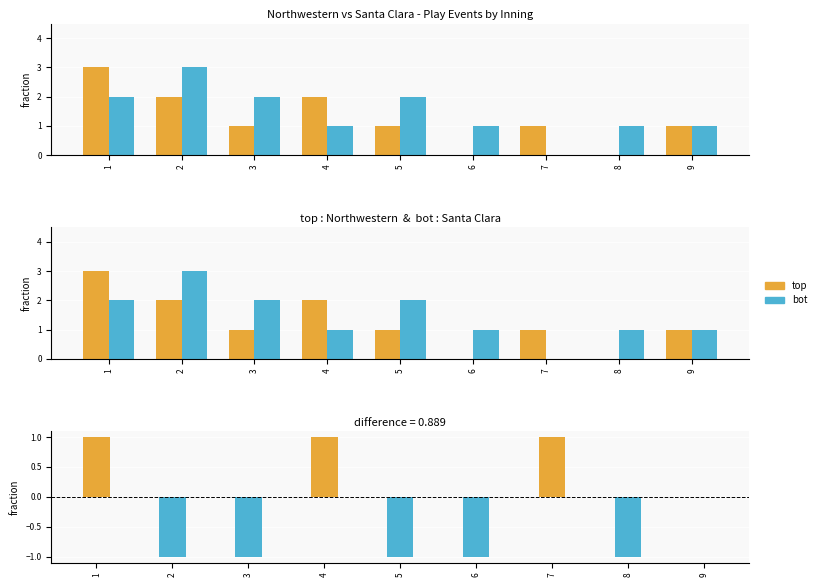

Reading right to left, what are all the values shown in this chart?

top: 1	0	1	0	1	2	1	2	3
bot: 1	1	0	1	2	1	2	3	2
difference: 0	-1	1	-1	-1	1	-1	-1	1